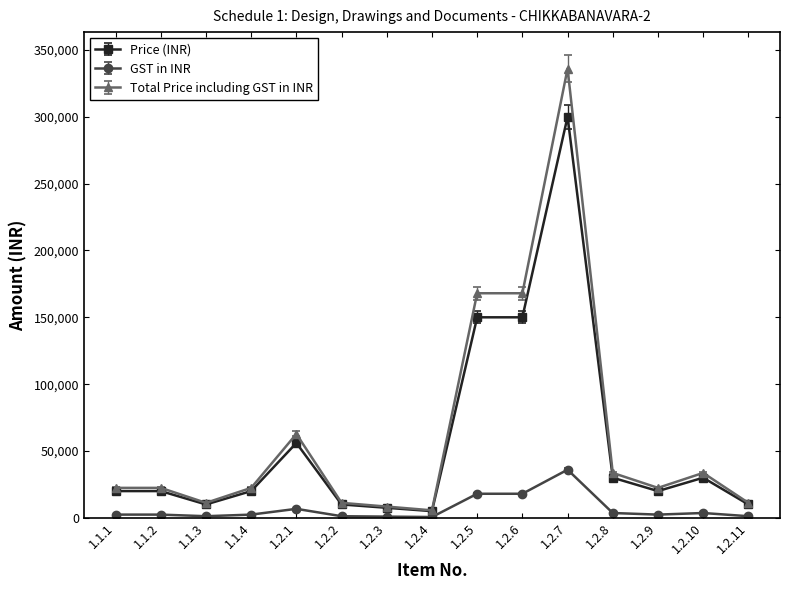

At which category is the sum across all series the highest?

1.2.7